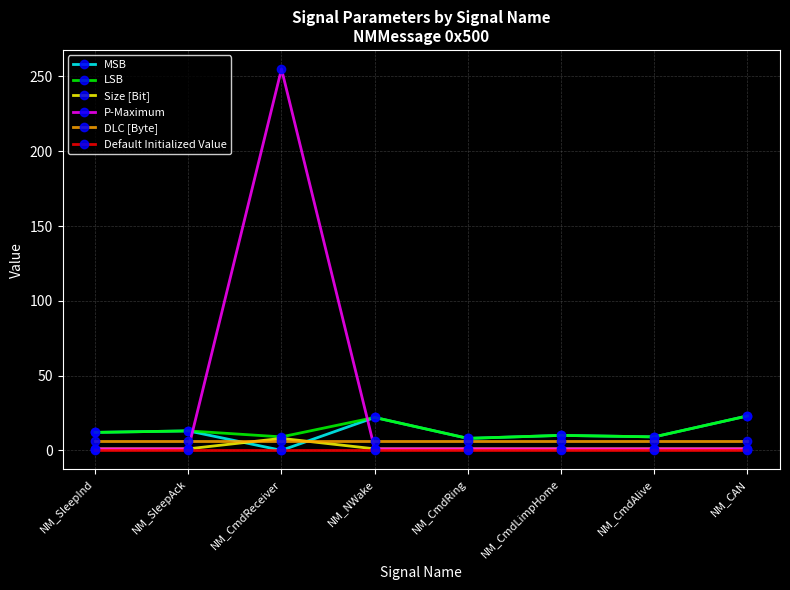

Which series has the widest spread of values?

P-Maximum